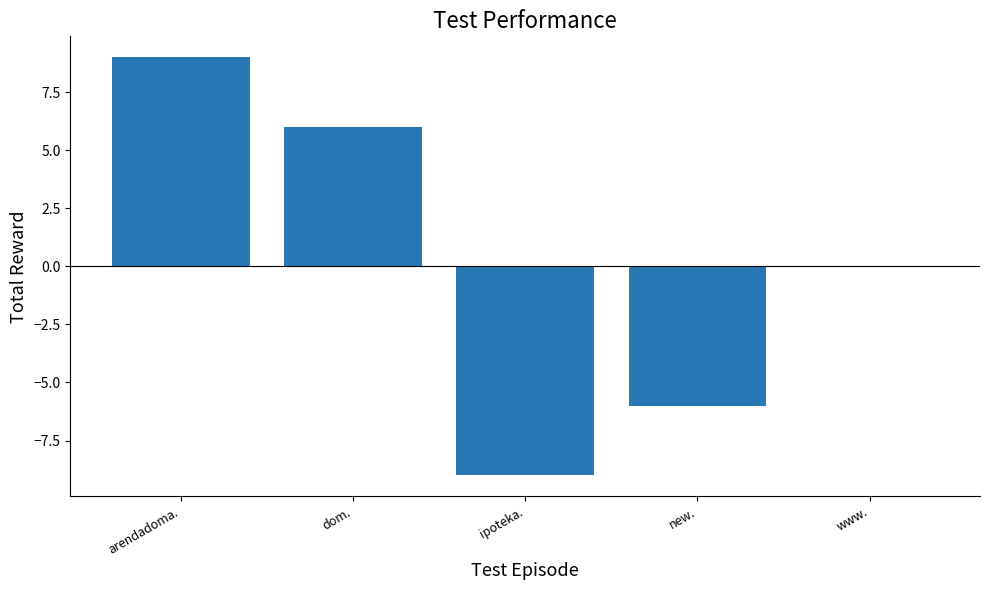

Reading left to right, transcribe all the data shown in this chart.

9	6	-9	-6	0